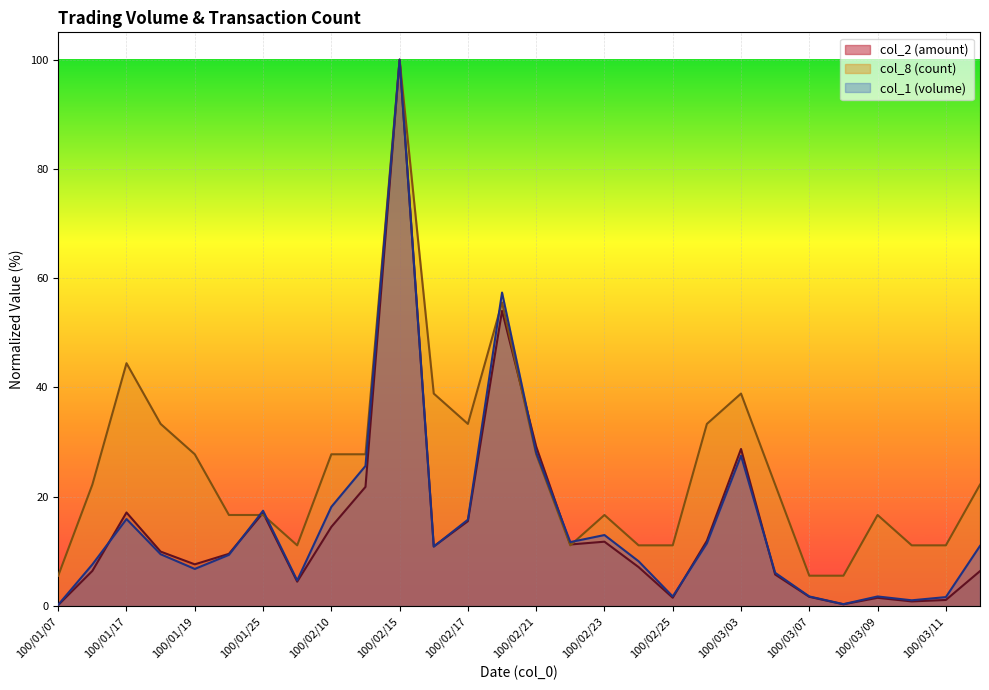

At which category does the chart reach its peak across all series?

100/02/15